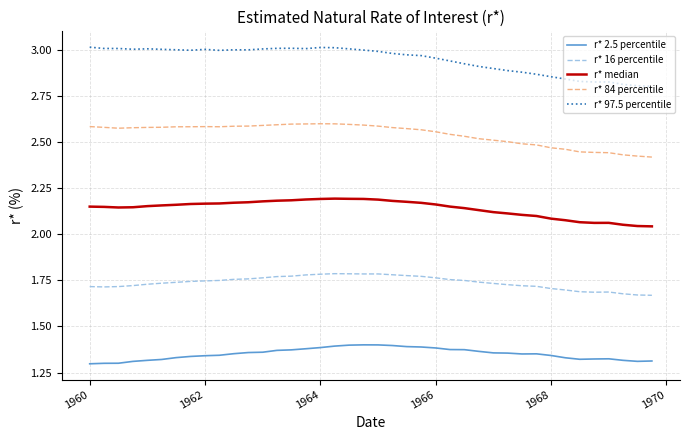

True or false: r* 16 percentile and r* 2.5 percentile cross at least once.

False